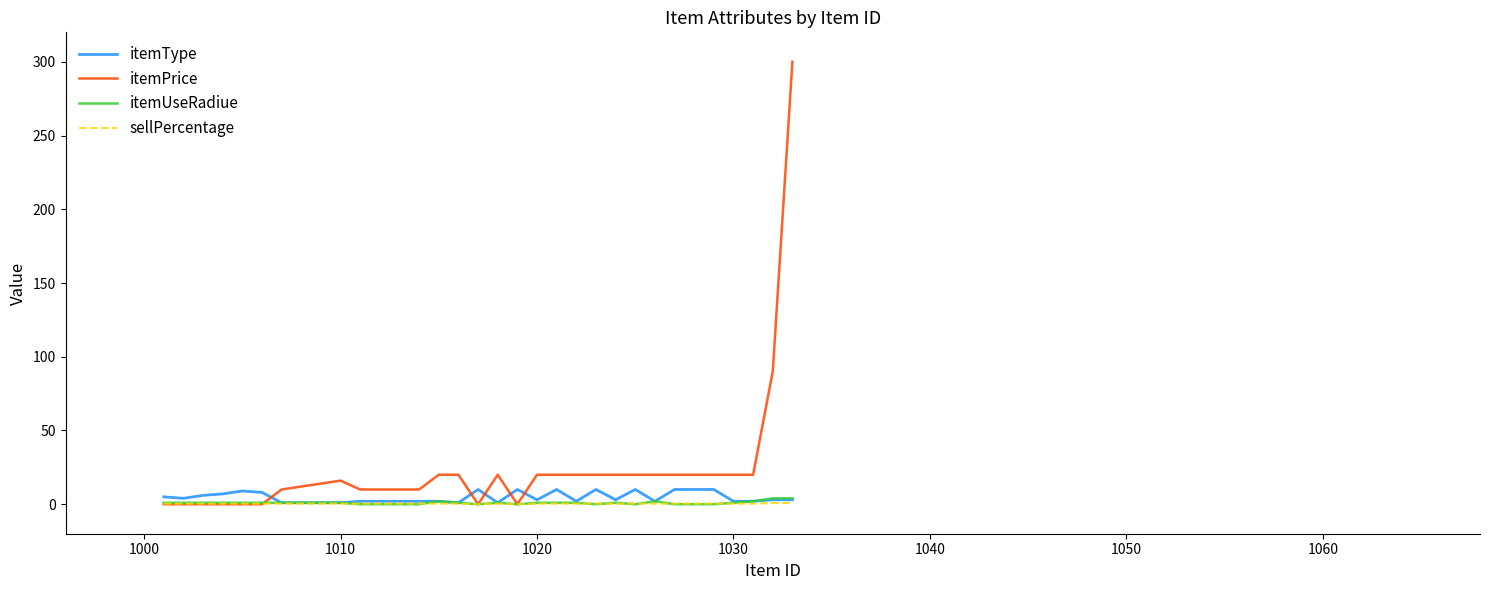

Which series has the largest total across all categories?

itemPrice